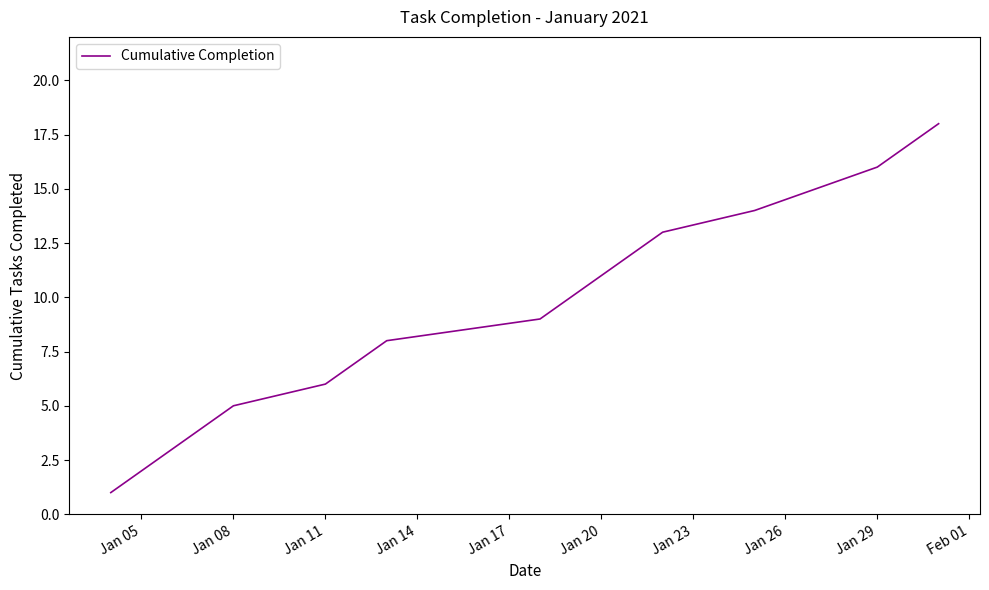

What is the difference between the maximum and minimum values?

17